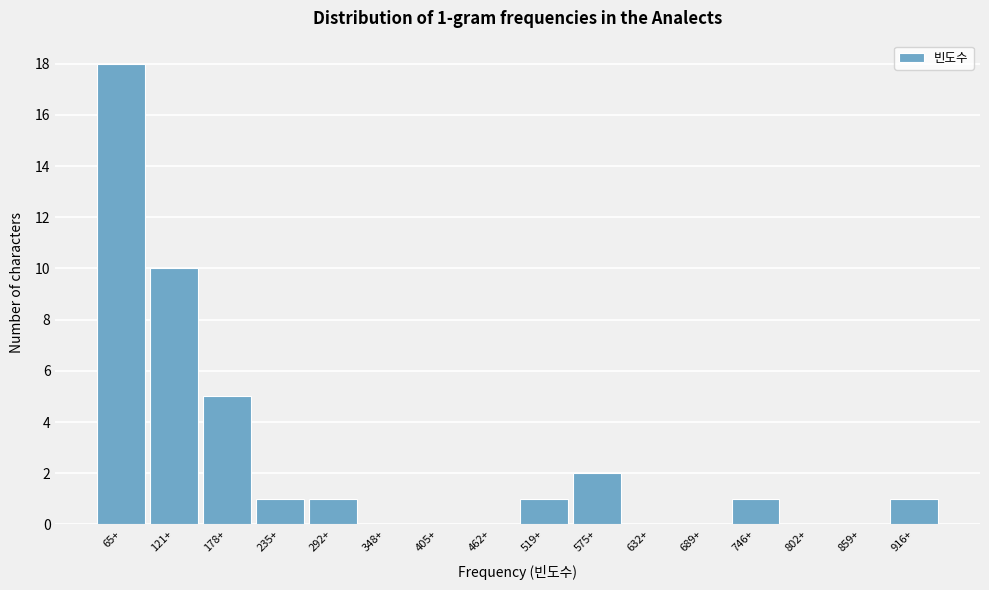

Reading right to left, extract all data points from this chart.

916+=1	859+=0	802+=0	746+=1	689+=0	632+=0	575+=2	519+=1	462+=0	405+=0	348+=0	292+=1	235+=1	178+=5	121+=10	65+=18